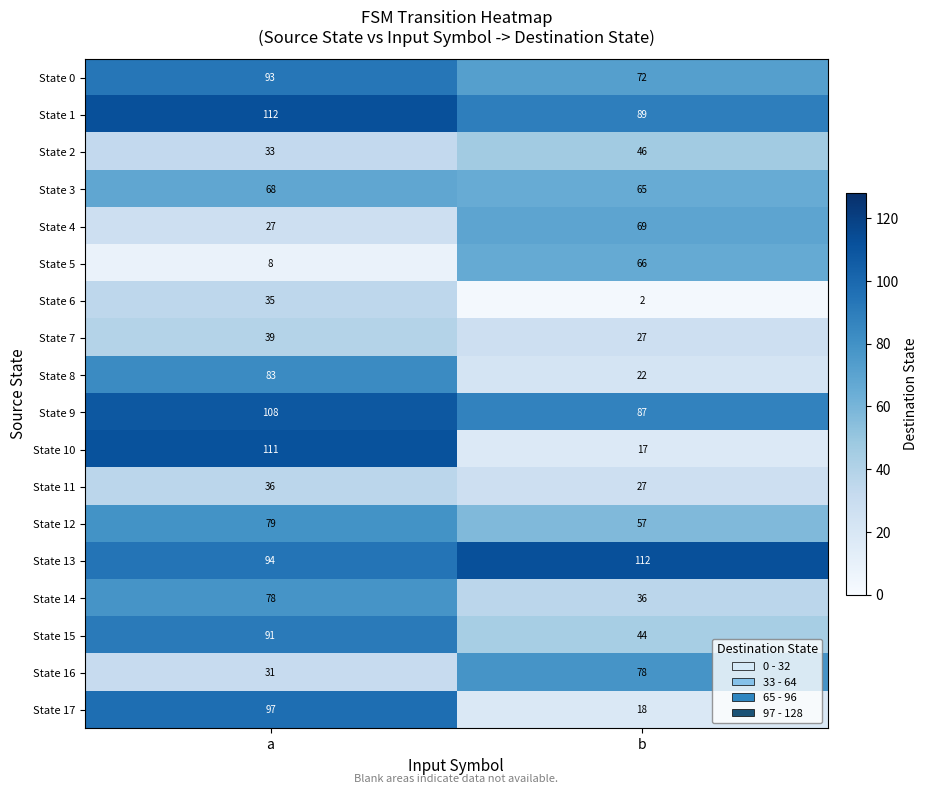

What is the difference between the maximum and minimum values in the State 12 series?

22